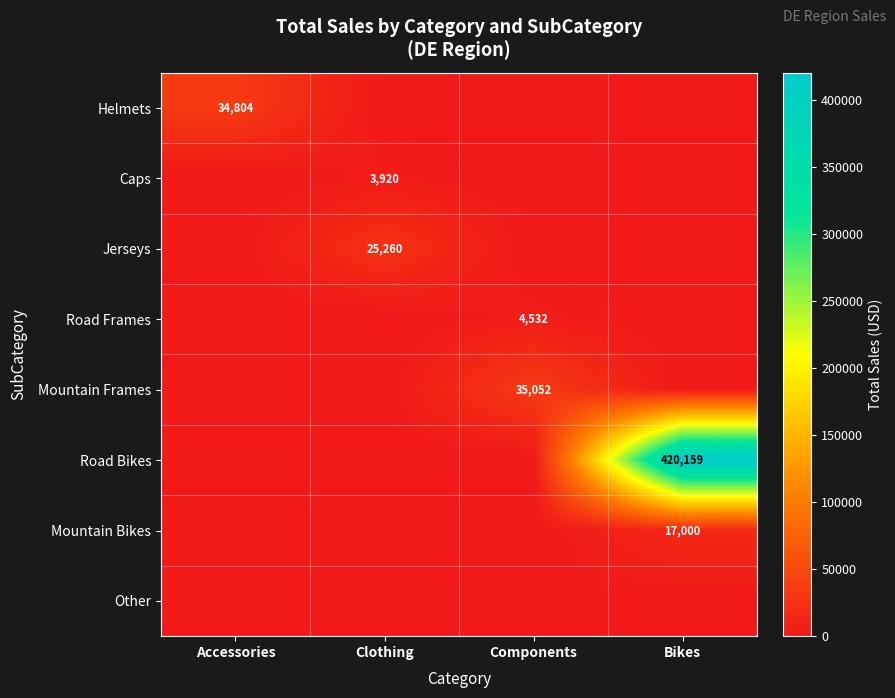

The value of Helmets at Accessories is 61538. True or false?

False